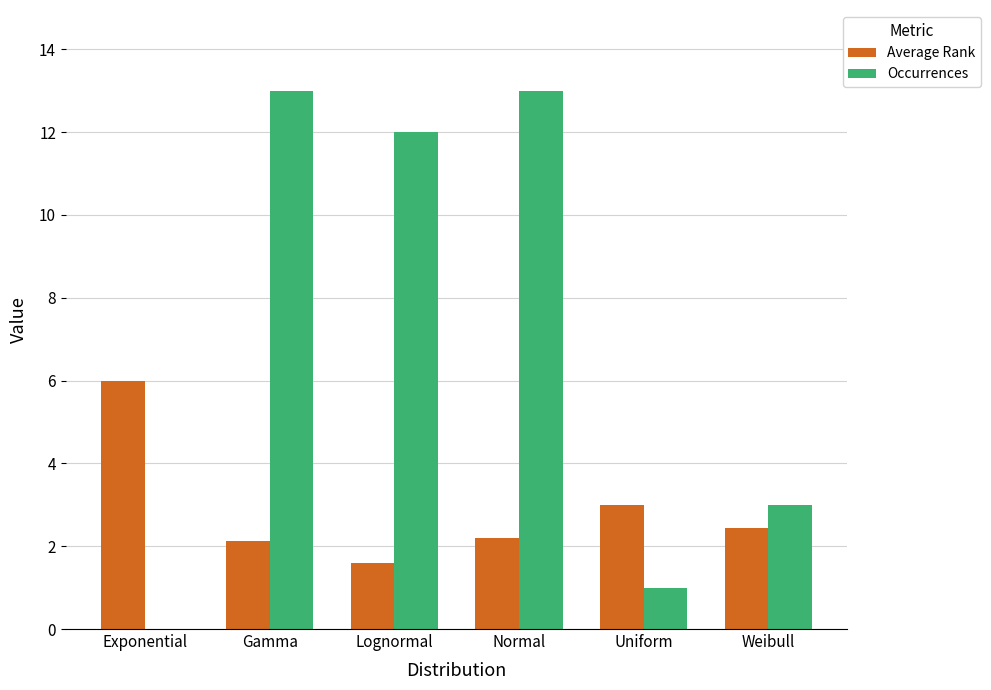

What are all the series names shown in the legend?

Average Rank, Occurrences